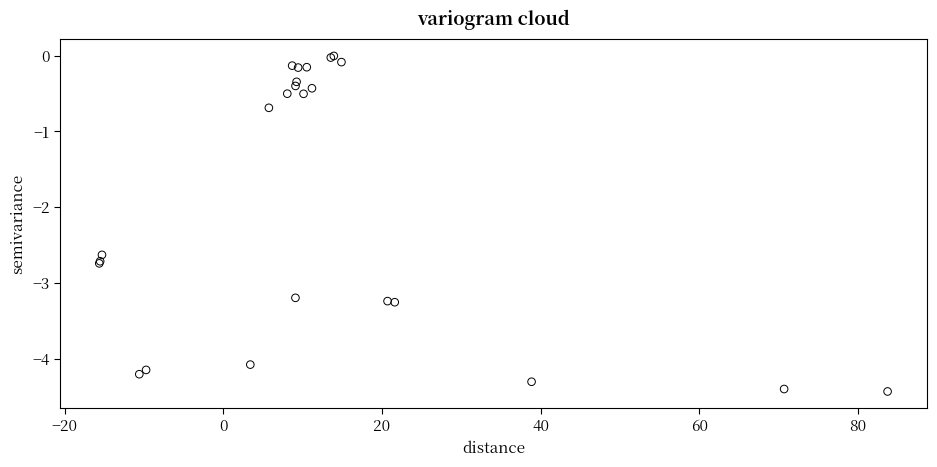

What Y value in the scatter plot is closest to -2?

-2.6